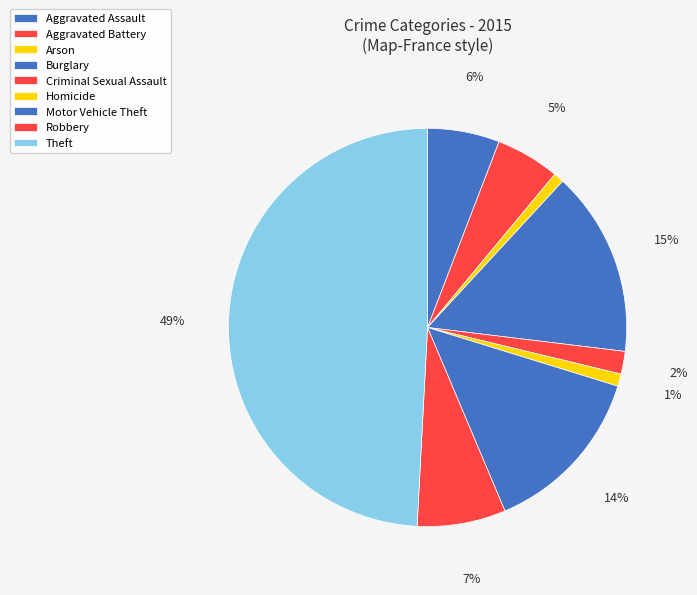

How many segments does this pie chart have?

9